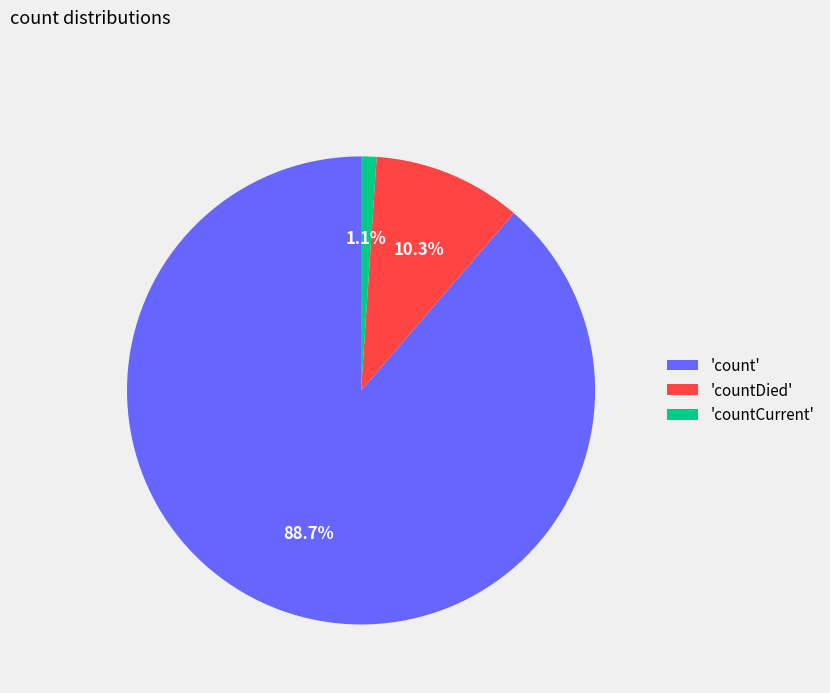

Do 'countCurrent' and 'countDied' together represent more than half of the pie?

No